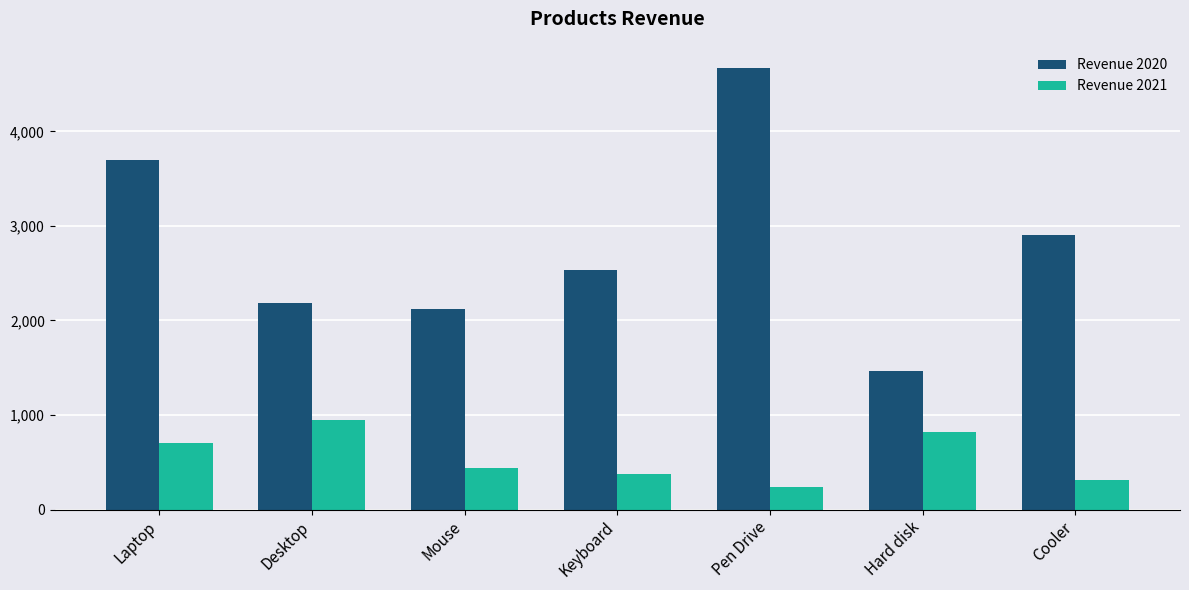

Reading left to right, transcribe all the data shown in this chart.

Revenue 2020: 3692	2184	2126	2536	4671	1470	2902
Revenue 2021: 706	945	435	372	239	825	315